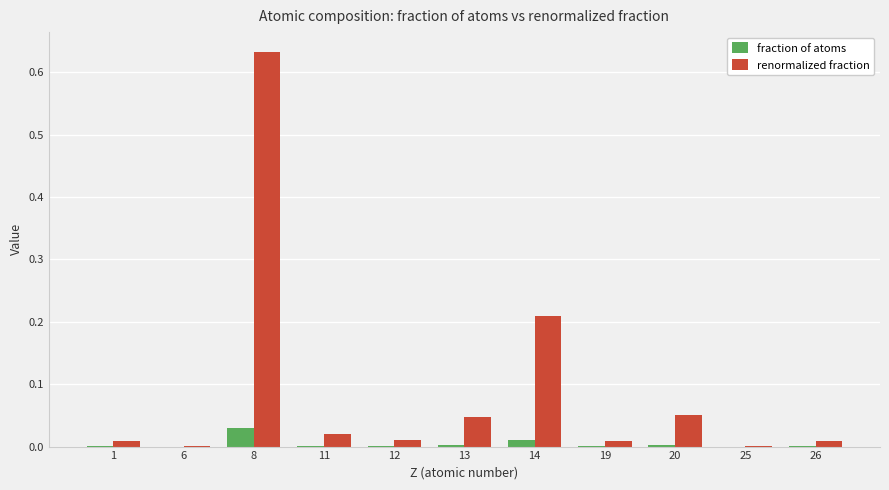

Which label corresponds to the largest value in the chart?

8